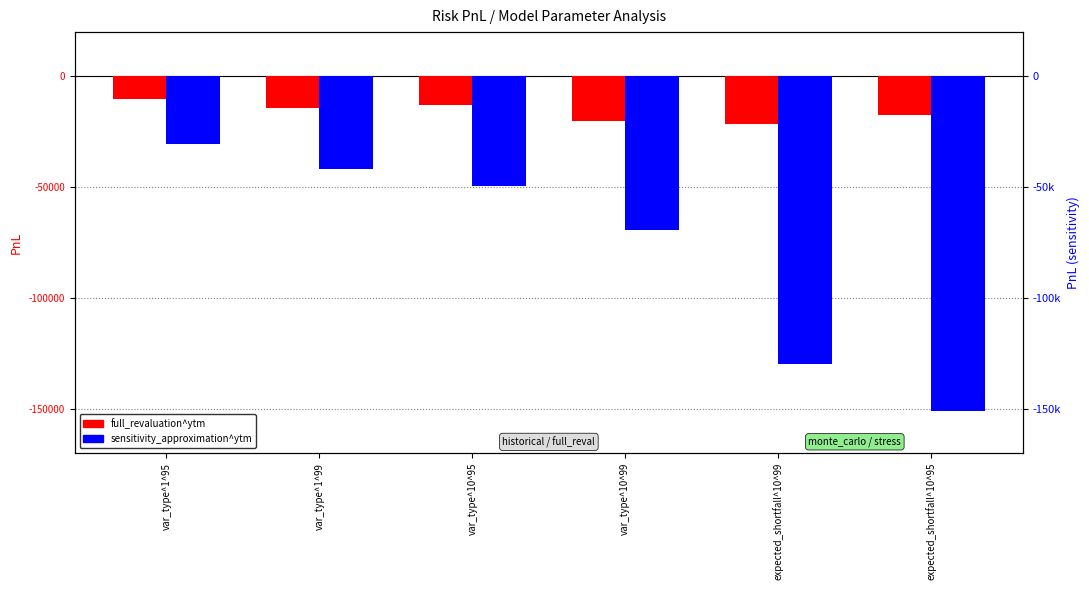

What is the difference between the sensitivity_approximation^ytm values at var_type^10^95 and var_type^1^99?

7523.7